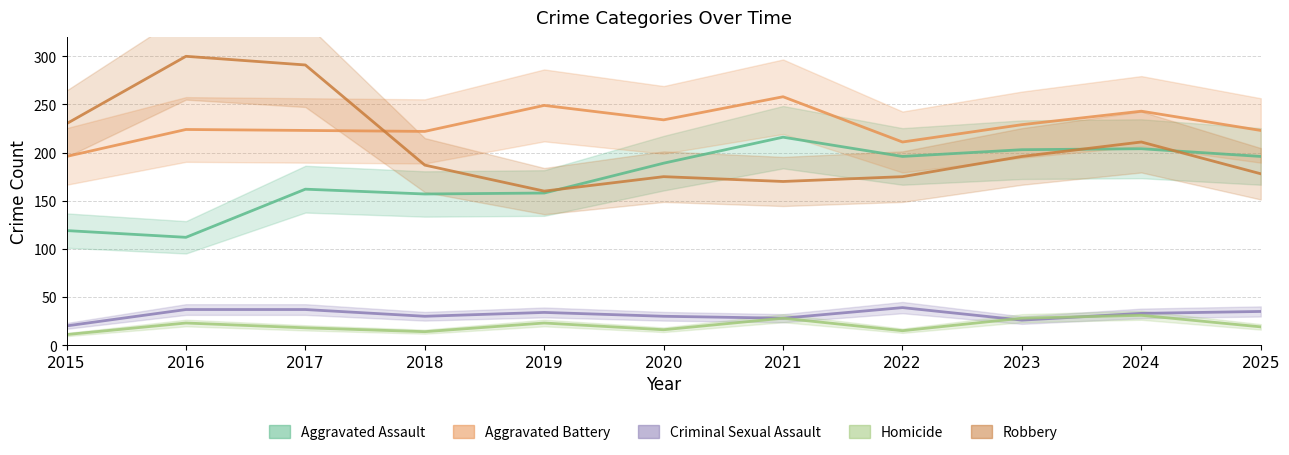

Count the number of data series in this chart.

5